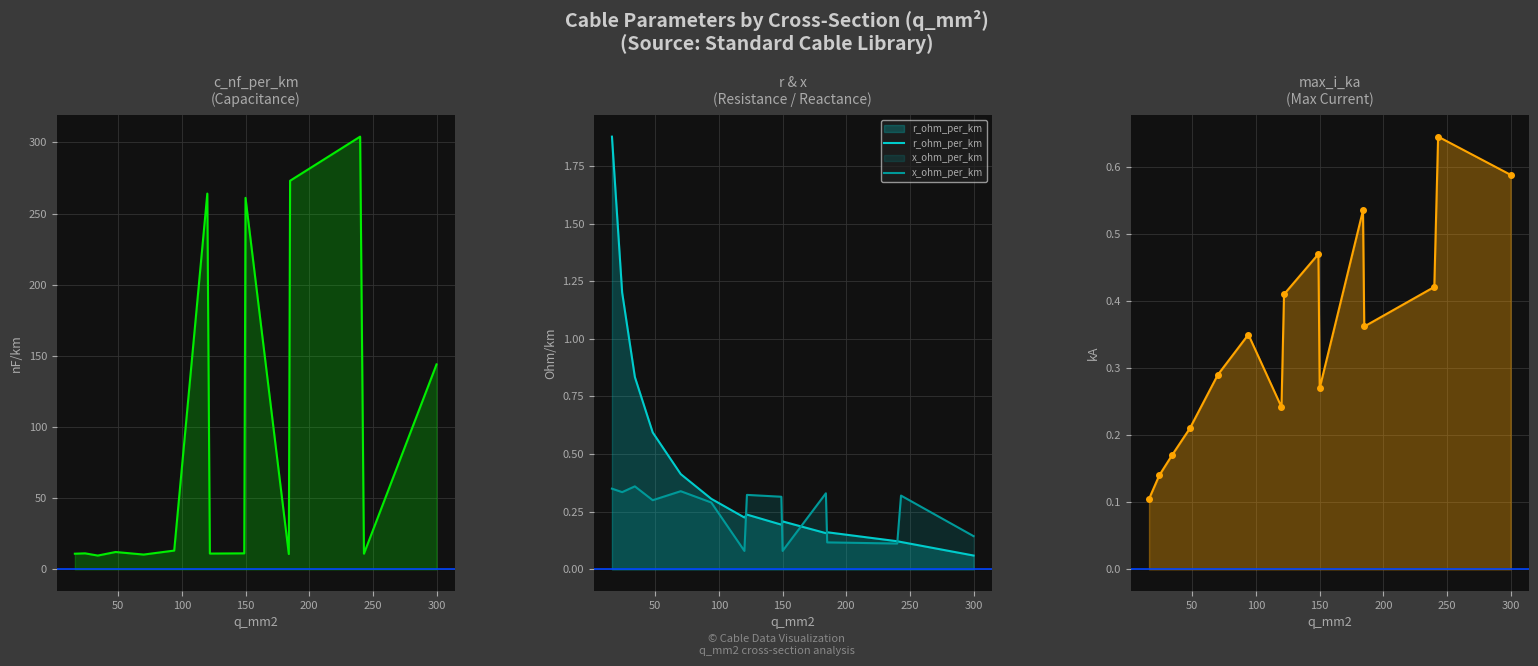

Reading left to right, list all the values displayed in this chart.

c_nf_per_km: 11.0	11.2	9.7	12.2	10.4	13.2	264.0	11.1	11.2	261.0	10.8	273.0	304.0	11.0	144.0
r_ohm_per_km: 1.9	1.2	0.8	0.6	0.4	0.3	0.2	0.2	0.2	0.2	0.2	0.2	0.1	0.1	0.1
x_ohm_per_km: 0.3	0.3	0.4	0.3	0.3	0.3	0.1	0.3	0.3	0.1	0.3	0.1	0.1	0.3	0.1
max_i_ka: 0.1	0.1	0.2	0.2	0.3	0.3	0.2	0.4	0.5	0.3	0.5	0.4	0.4	0.6	0.6